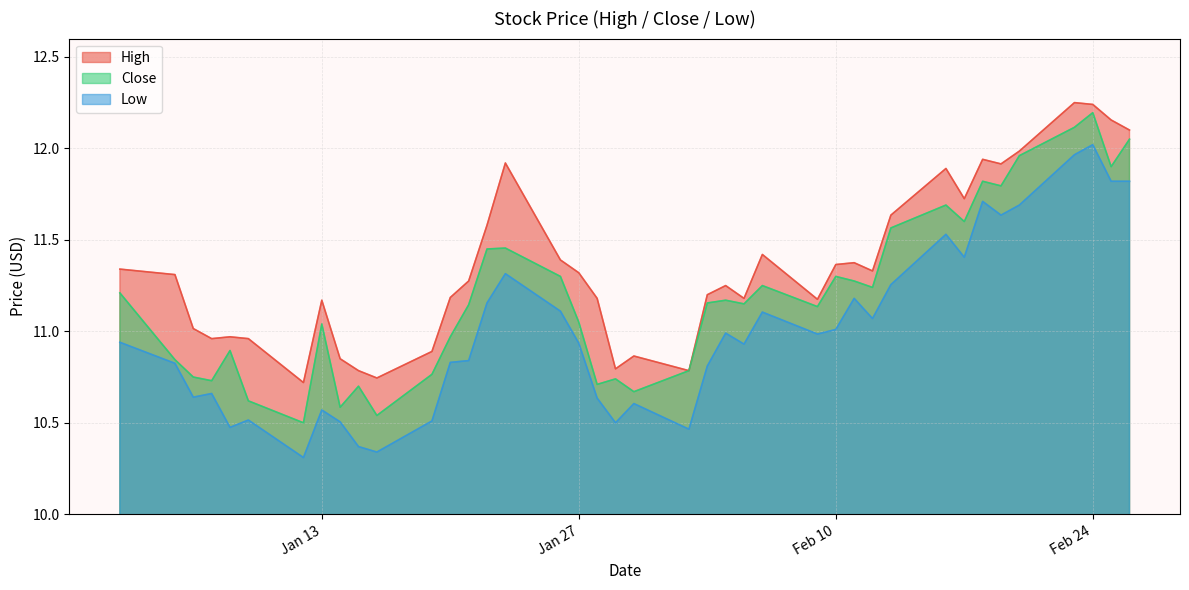

Which series has the largest total across all categories?

High